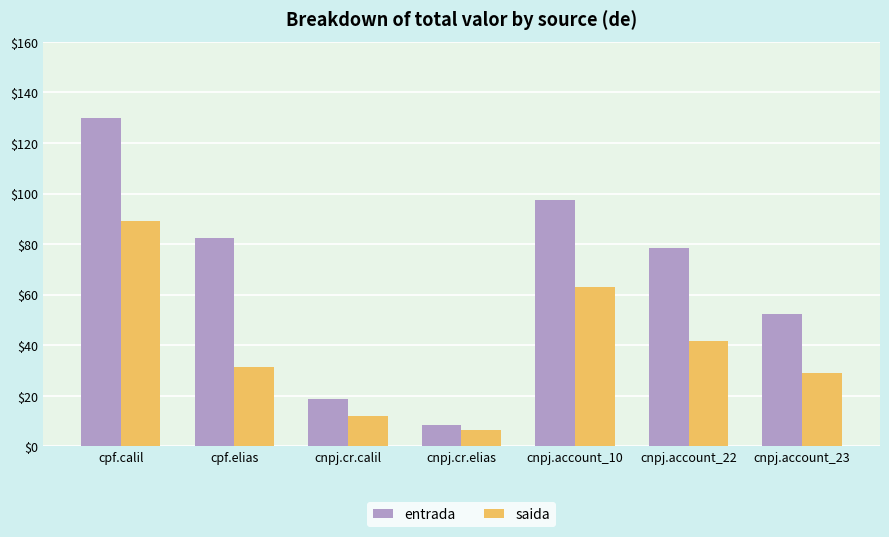

Is the value of saida at cpf.calil greater than the value of entrada at cnpj.cr.elias?

Yes